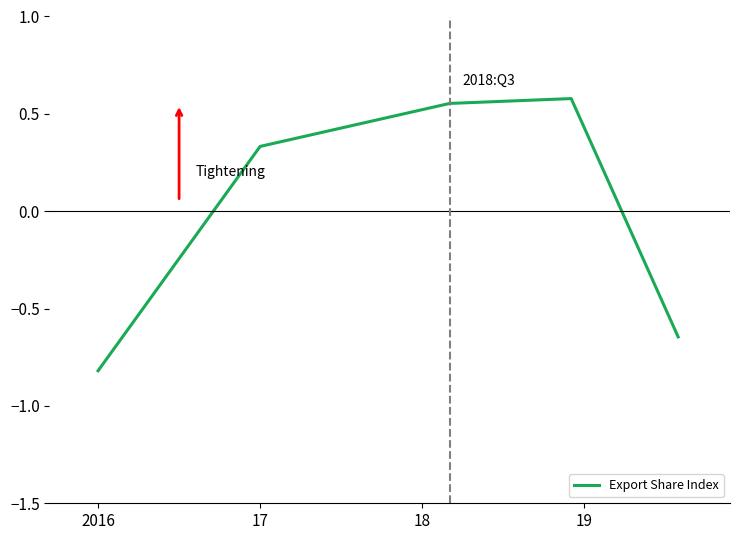

True or false: the data has more than 1 interior local peaks.

False